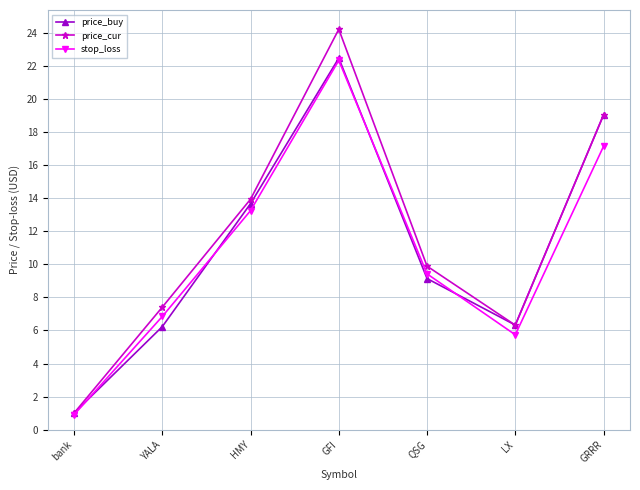

How many values in the price_buy series exceed 9?

4